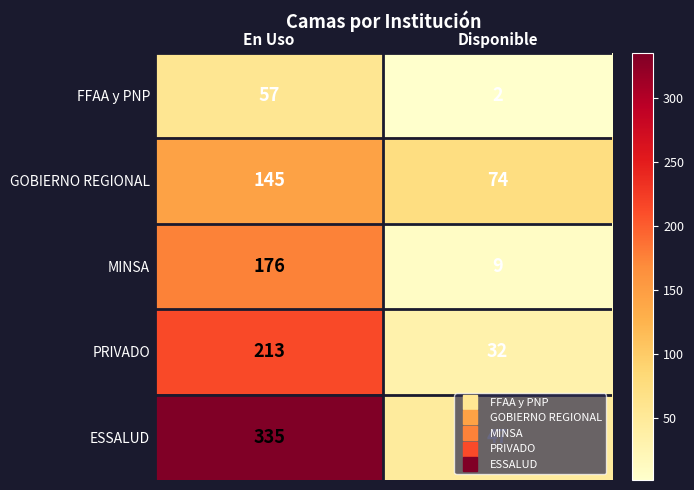

What is the difference between the GOBIERNO REGIONAL values at En Uso and Disponible?

71